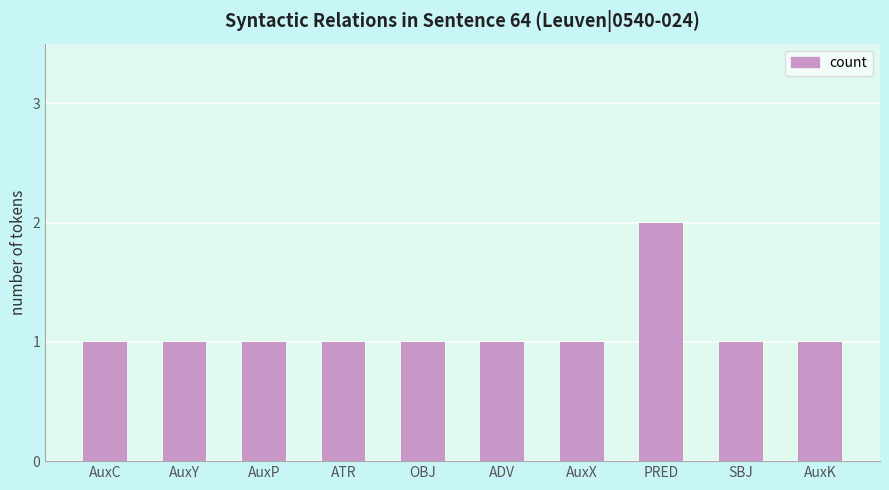

What is the average value?

1